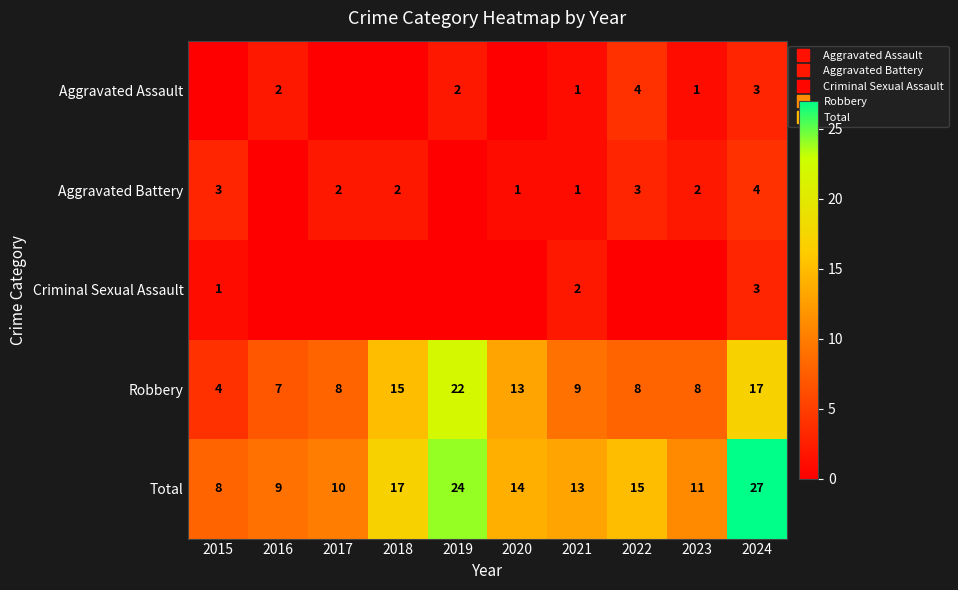

What is the spread (max minus min) of values at 2015?

8